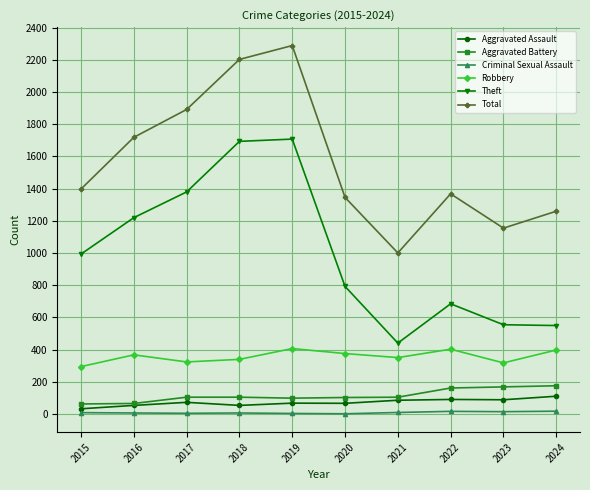

Between 2015 and 2018, which series saw the biggest shift?

Total